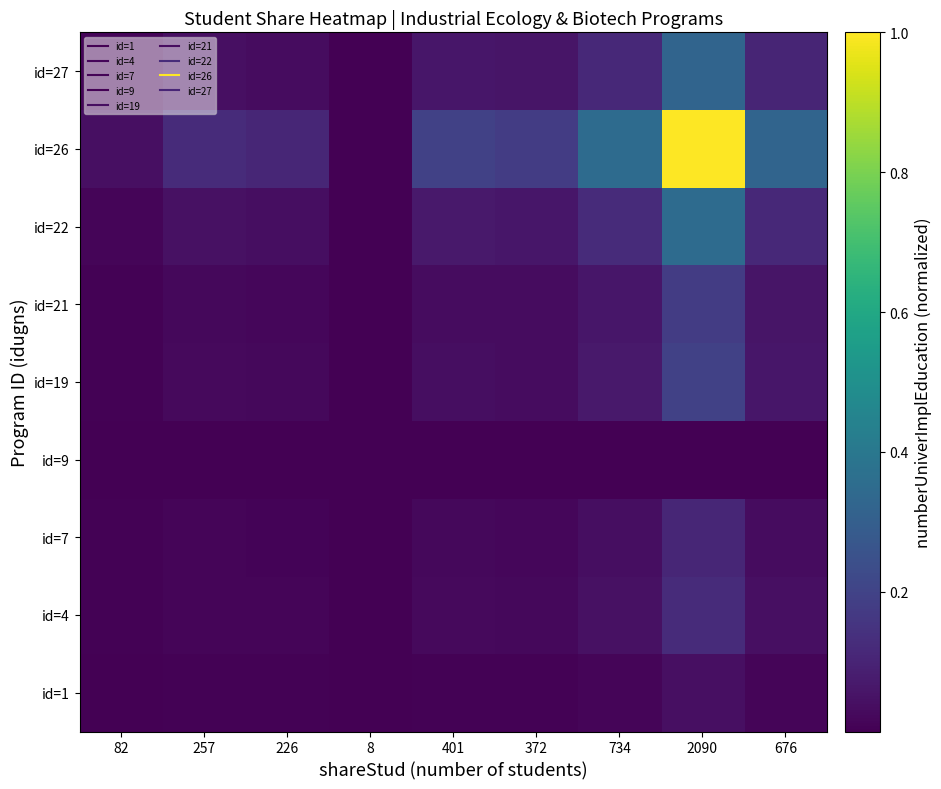

Reading left to right, extract all data points from this chart.

id=1: 82=0.0	257=0.0	226=0.0	8=0.0	401=0.0	372=0.0	734=0.0	2090=0.0	676=0.0
id=4: 82=0.0	257=0.0	226=0.0	8=0.0	401=0.0	372=0.0	734=0.0	2090=0.1	676=0.0
id=7: 82=0.0	257=0.0	226=0.0	8=0.0	401=0.0	372=0.0	734=0.0	2090=0.1	676=0.0
id=9: 82=0.0	257=0.0	226=0.0	8=0.0	401=0.0	372=0.0	734=0.0	2090=0.0	676=0.0
id=19: 82=0.0	257=0.0	226=0.0	8=0.0	401=0.0	372=0.0	734=0.1	2090=0.2	676=0.1
id=21: 82=0.0	257=0.0	226=0.0	8=0.0	401=0.0	372=0.0	734=0.1	2090=0.2	676=0.1
id=22: 82=0.0	257=0.0	226=0.0	8=0.0	401=0.1	372=0.1	734=0.1	2090=0.4	676=0.1
id=26: 82=0.0	257=0.1	226=0.1	8=0.0	401=0.2	372=0.2	734=0.4	2090=1.0	676=0.3
id=27: 82=0.0	257=0.0	226=0.0	8=0.0	401=0.1	372=0.1	734=0.1	2090=0.3	676=0.1